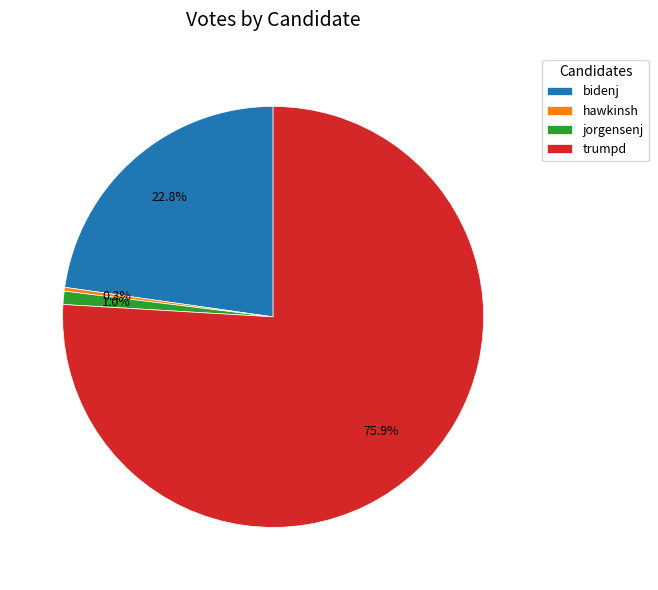

Between trumpd and bidenj, which is larger?

trumpd